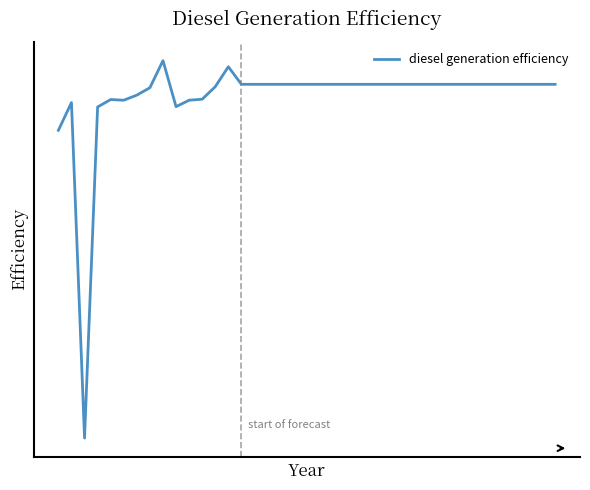

Does the chart have visible grid lines?

No